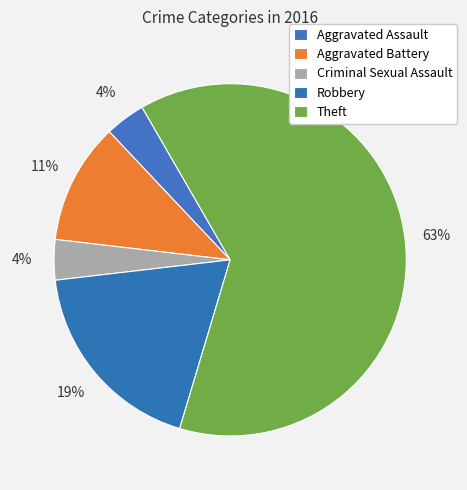

Count the number of slices in the pie.

5